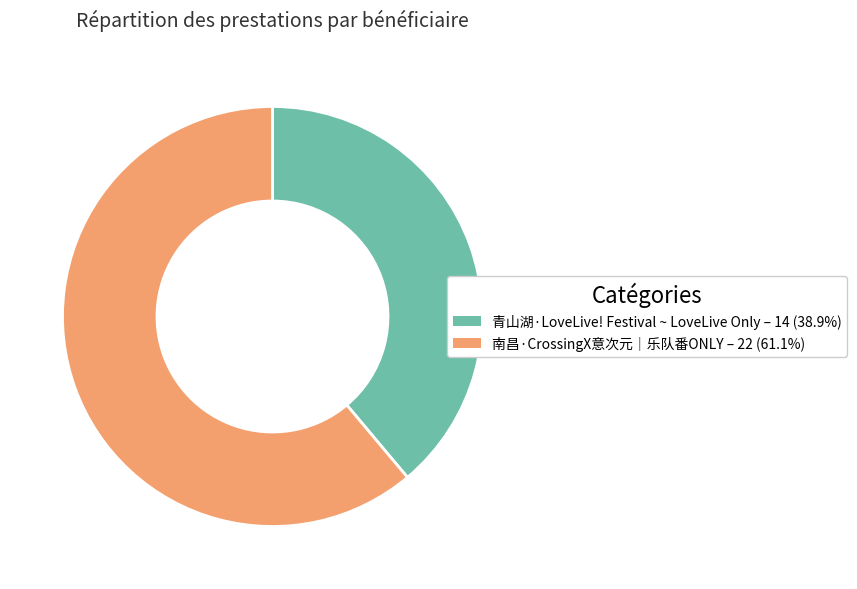

Is there a majority slice in this chart?

Yes